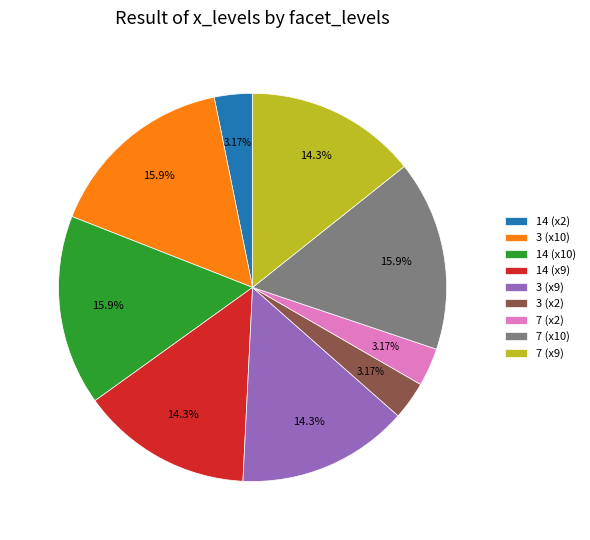

Is there any slice that represents more than half of the pie?

No